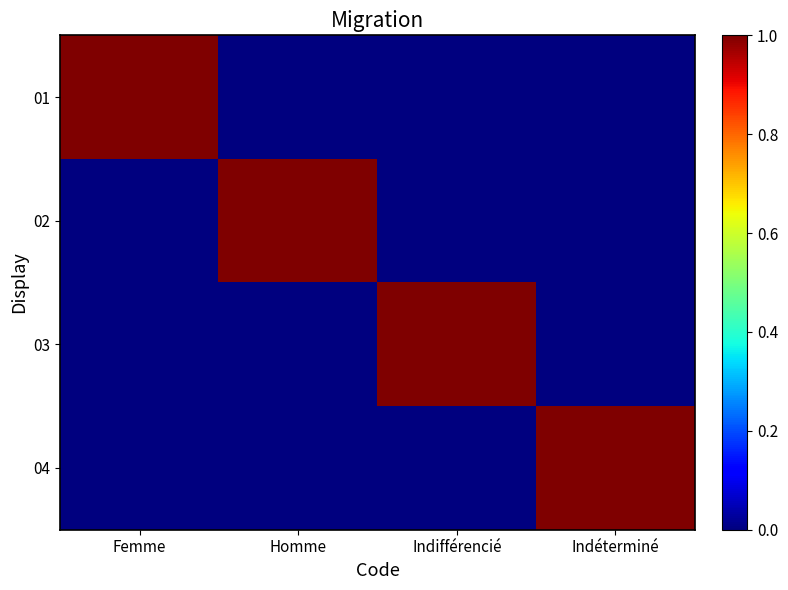

Which series changed the most between Femme and Homme?

01